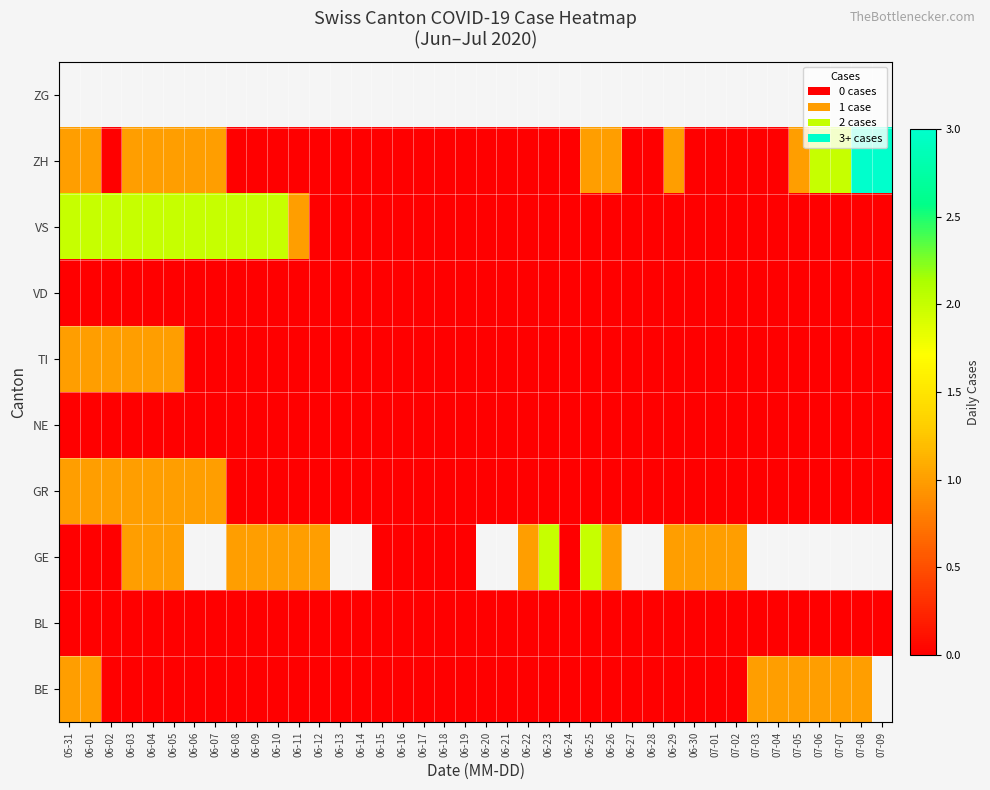

True or false: BE has a value of 0.7 at 06-26.

False